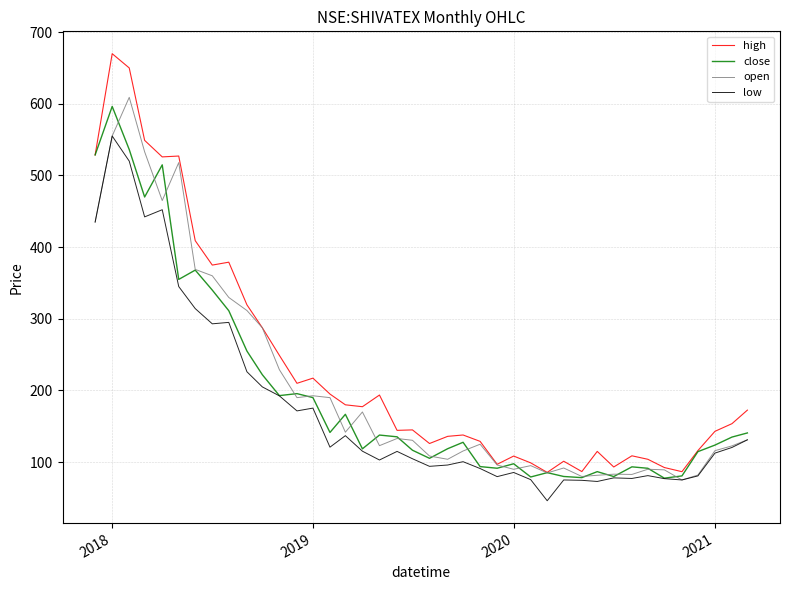

How many series are shown in this chart?

4